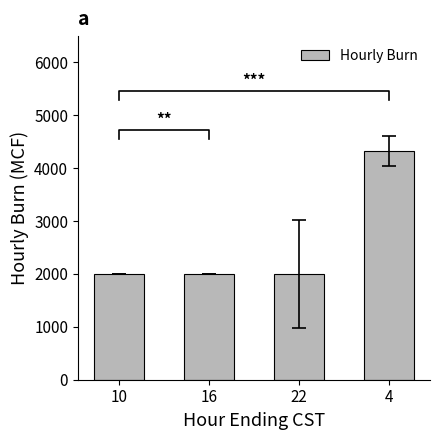

List the labels in order of value, smallest first.

10, 16, 22, 4